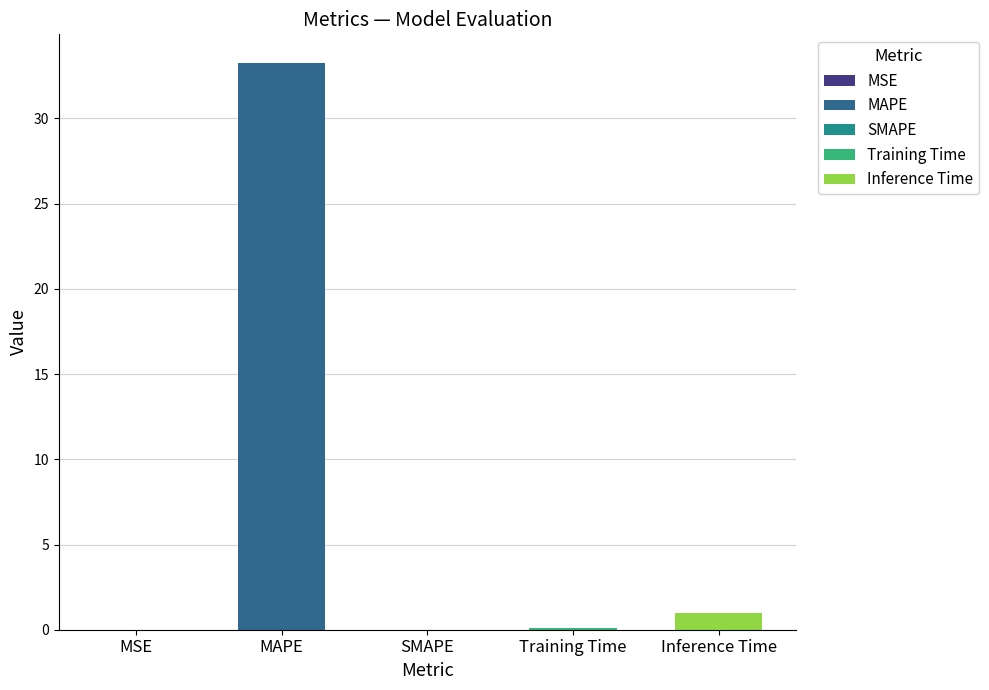

List the labels in order of value, largest first.

MAPE, Inference Time, Training Time, MSE, SMAPE